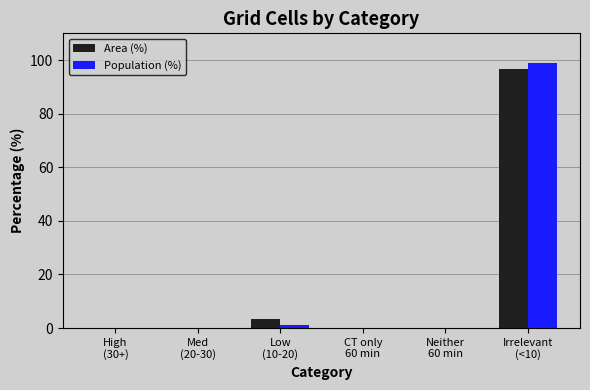

What is the maximum value shown in the chart?

98.9